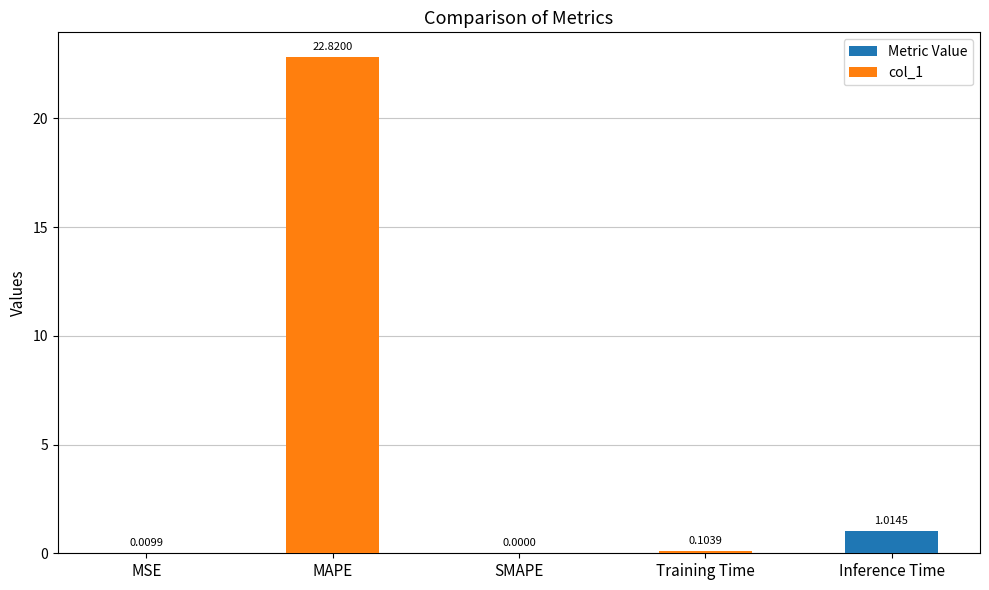

Where is the data nearest to the value 11?

Inference Time